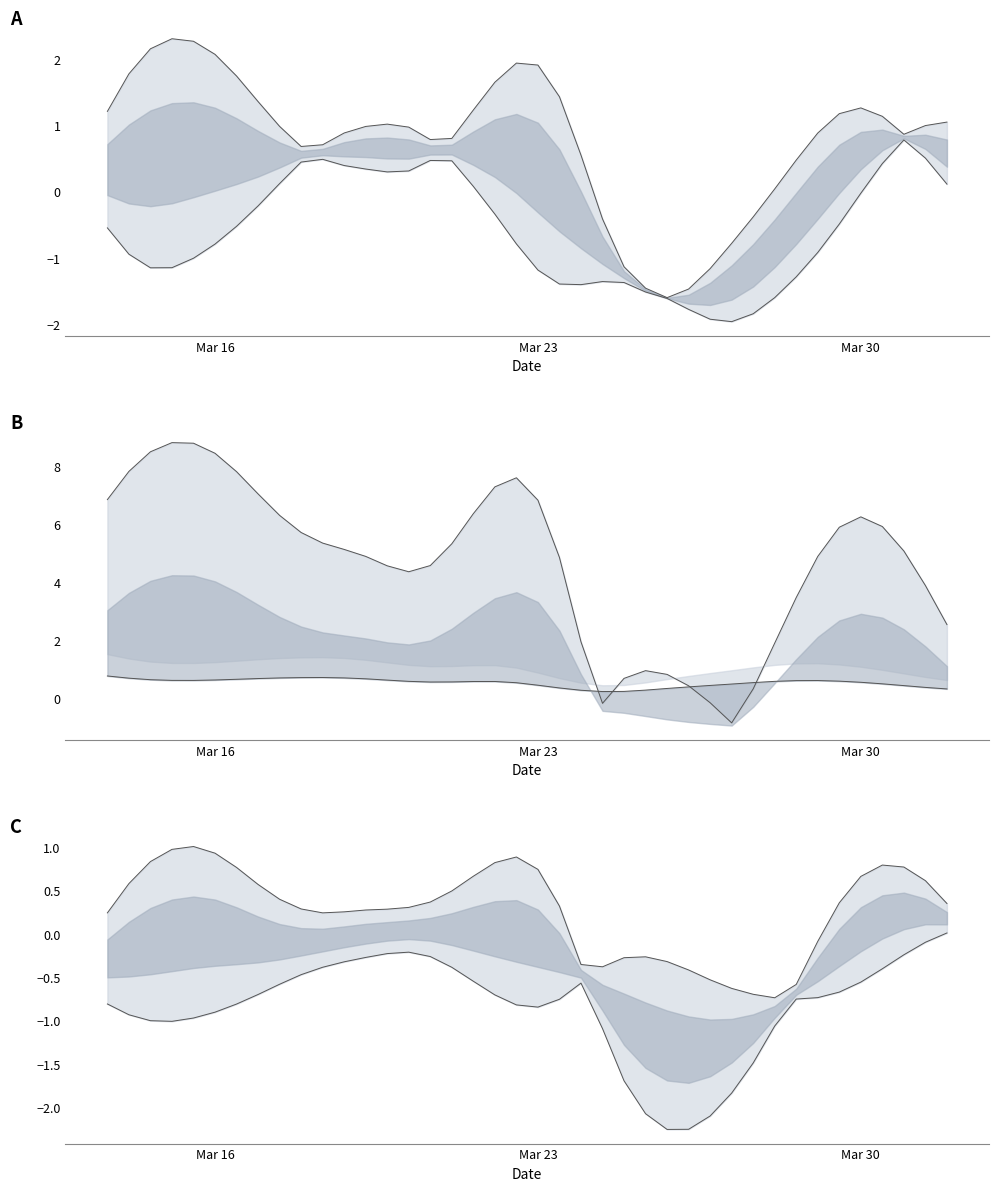

What is the approximate value of upper line at 7?

0.6